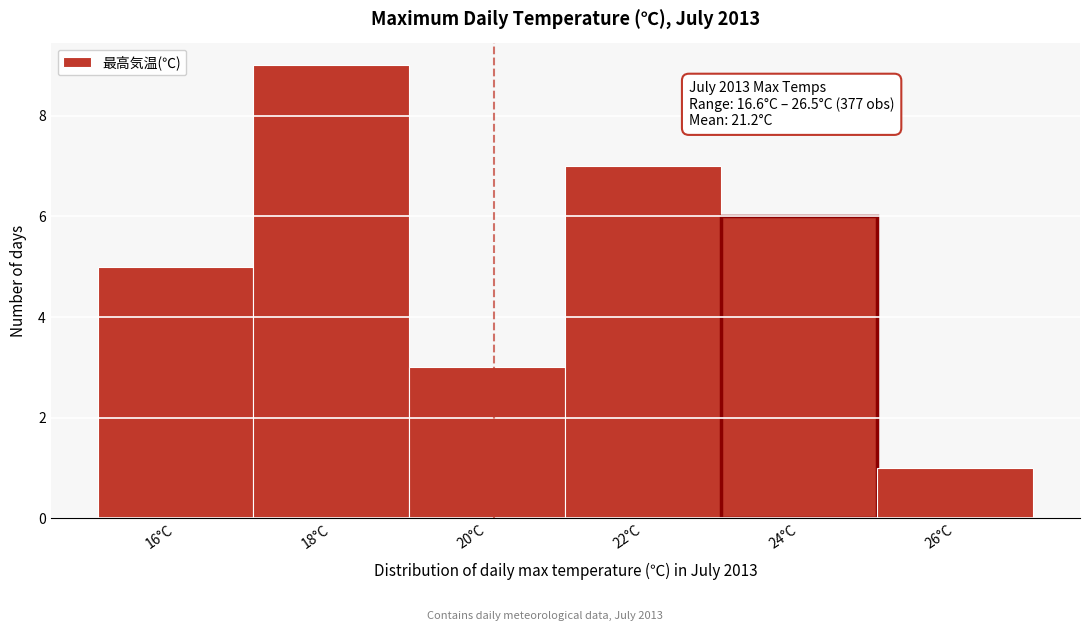

Reading right to left, list all the values displayed in this chart.

26°C=1	24°C=6	22°C=7	20°C=3	18°C=9	16°C=5